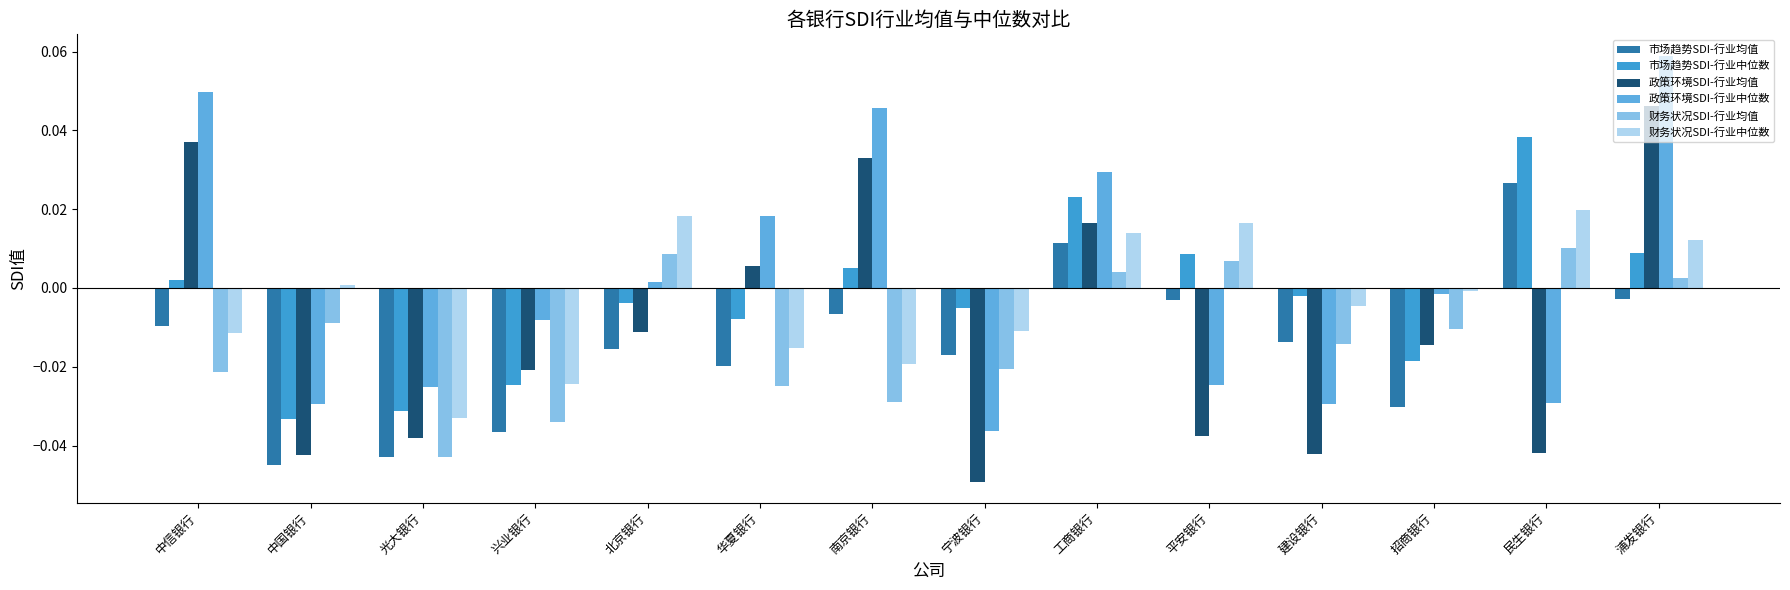

How many values in the 财务状况SDI-行业中位数 series are below 0?

8